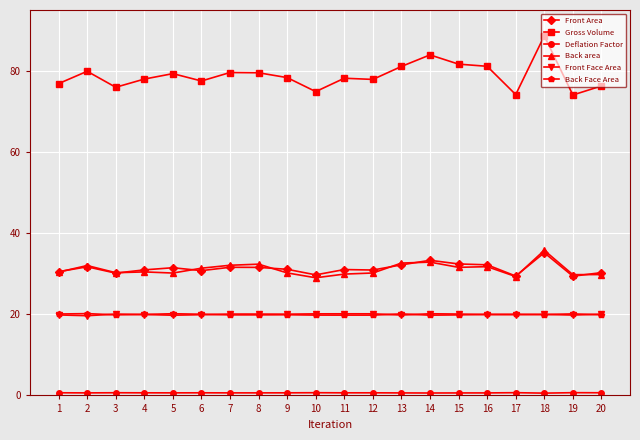

Does the chart have visible grid lines?

Yes